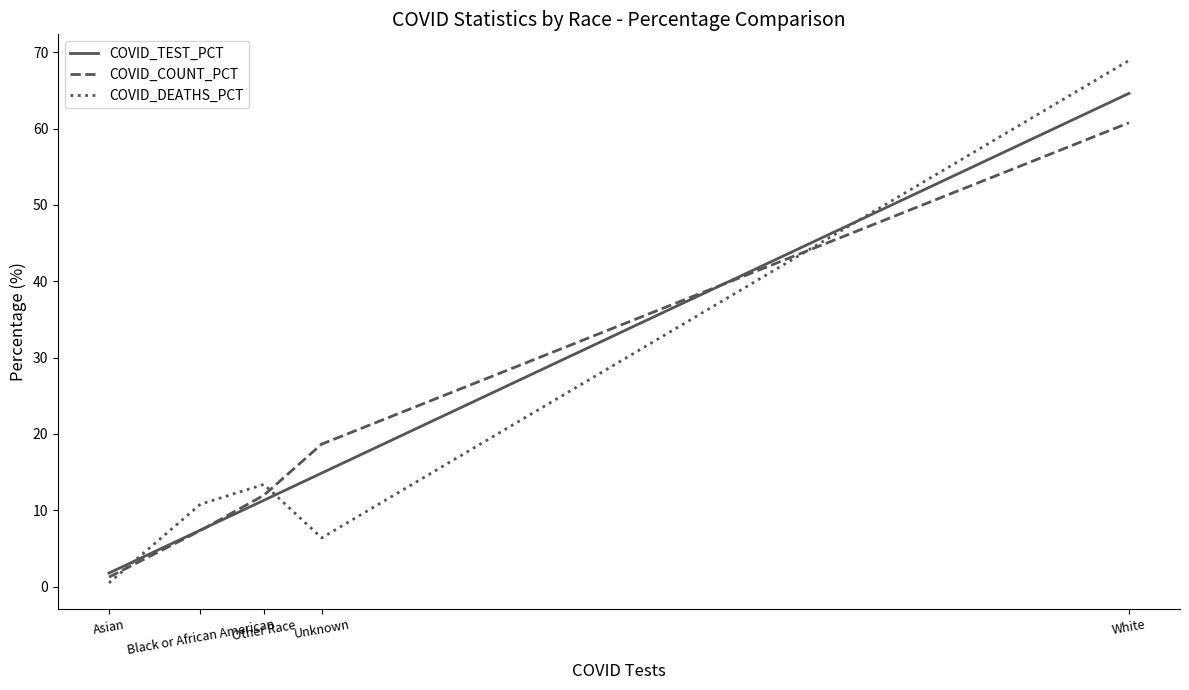

After their last crossing, which series has the higher values: COVID_TEST_PCT or COVID_COUNT_PCT?

COVID_TEST_PCT